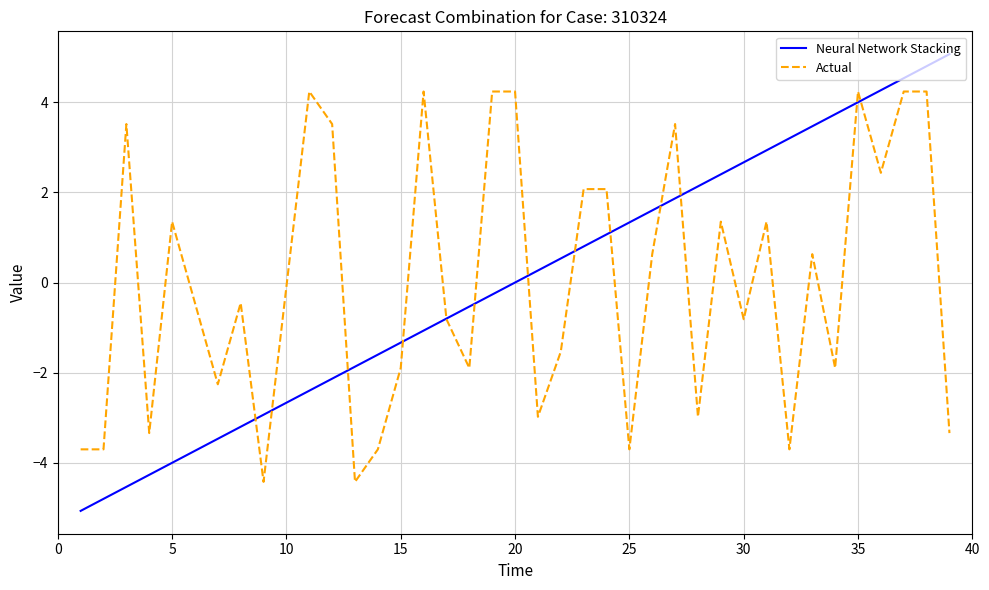

What is the difference between the second highest and second lowest values in the Actual series?

8.7